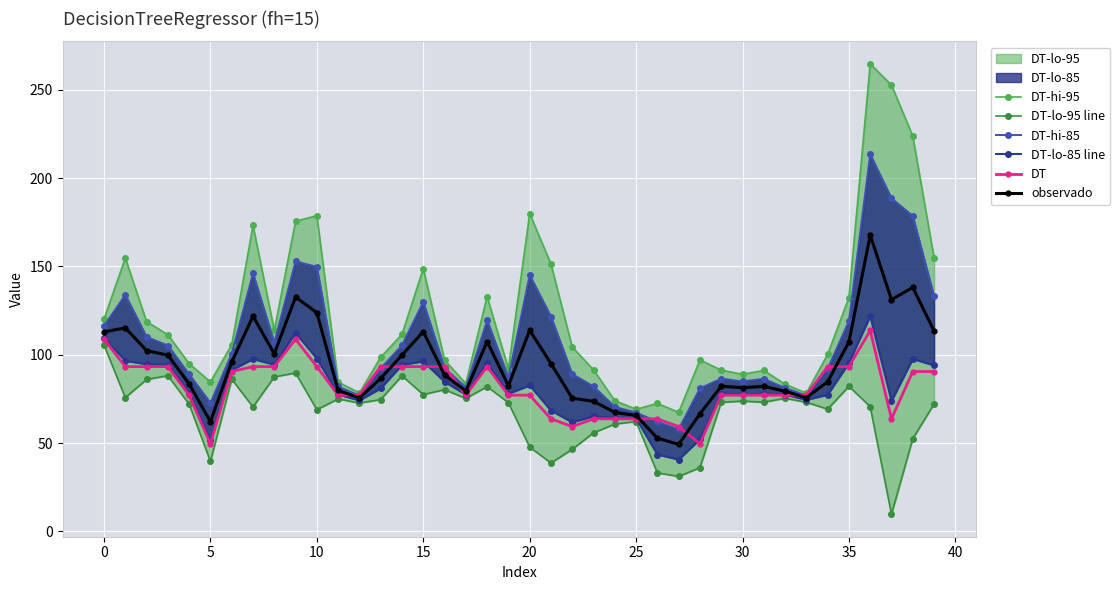

True or false: observado has more than 1 points higher than both neighbors.

True